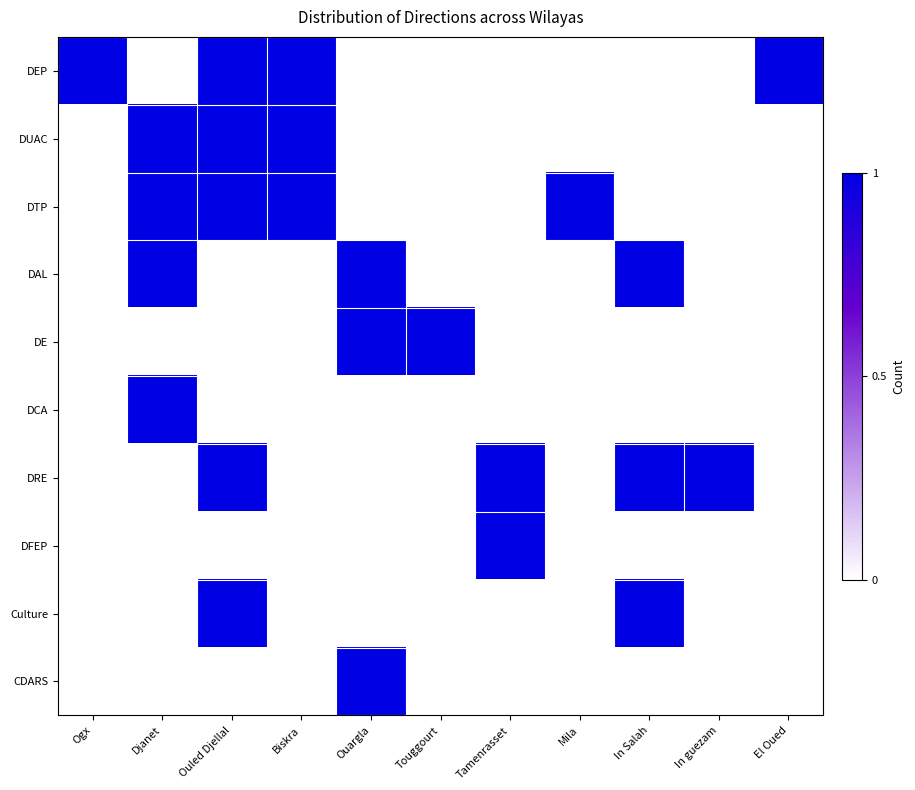

Reading right to left, extract all data points from this chart.

DEP: El Oued=1	In guezam=0	In Salah=0	Mila=0	Tamenrasset=0	Touggourt=0	Ouargla=0	Biskra=1	Ouled Djellal=1	Djanet=0	Ogx=1
DUAC: El Oued=0	In guezam=0	In Salah=0	Mila=0	Tamenrasset=0	Touggourt=0	Ouargla=0	Biskra=1	Ouled Djellal=1	Djanet=1	Ogx=0
DTP: El Oued=0	In guezam=0	In Salah=0	Mila=1	Tamenrasset=0	Touggourt=0	Ouargla=0	Biskra=1	Ouled Djellal=1	Djanet=1	Ogx=0
DAL: El Oued=0	In guezam=0	In Salah=1	Mila=0	Tamenrasset=0	Touggourt=0	Ouargla=1	Biskra=0	Ouled Djellal=0	Djanet=1	Ogx=0
DE: El Oued=0	In guezam=0	In Salah=0	Mila=0	Tamenrasset=0	Touggourt=1	Ouargla=1	Biskra=0	Ouled Djellal=0	Djanet=0	Ogx=0
DCA: El Oued=0	In guezam=0	In Salah=0	Mila=0	Tamenrasset=0	Touggourt=0	Ouargla=0	Biskra=0	Ouled Djellal=0	Djanet=1	Ogx=0
DRE: El Oued=0	In guezam=1	In Salah=1	Mila=0	Tamenrasset=1	Touggourt=0	Ouargla=0	Biskra=0	Ouled Djellal=1	Djanet=0	Ogx=0
DFEP: El Oued=0	In guezam=0	In Salah=0	Mila=0	Tamenrasset=1	Touggourt=0	Ouargla=0	Biskra=0	Ouled Djellal=0	Djanet=0	Ogx=0
Culture: El Oued=0	In guezam=0	In Salah=1	Mila=0	Tamenrasset=0	Touggourt=0	Ouargla=0	Biskra=0	Ouled Djellal=1	Djanet=0	Ogx=0
CDARS: El Oued=0	In guezam=0	In Salah=0	Mila=0	Tamenrasset=0	Touggourt=0	Ouargla=1	Biskra=0	Ouled Djellal=0	Djanet=0	Ogx=0